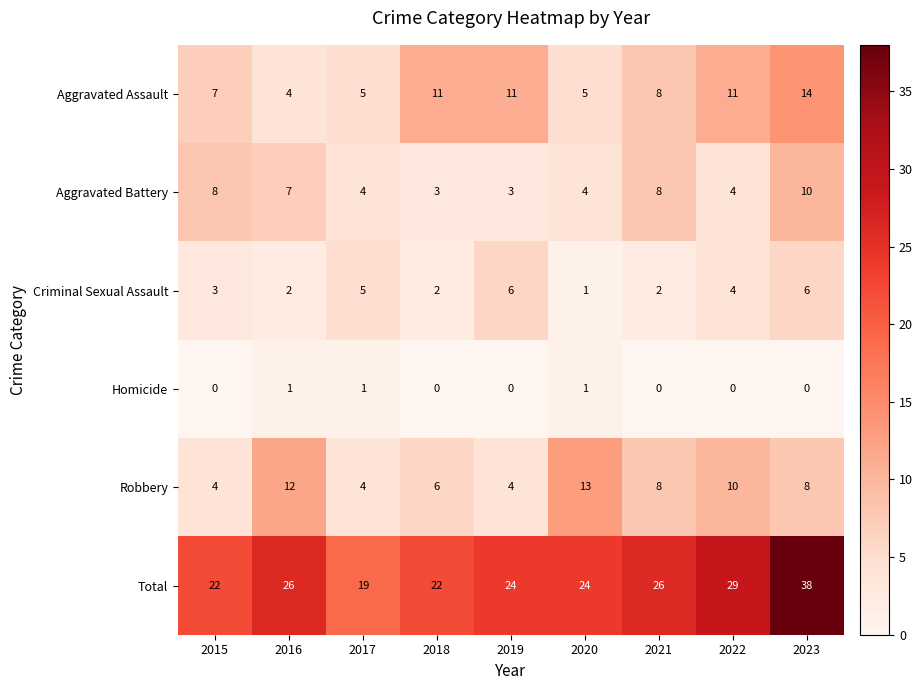

At which category does the chart reach its peak across all series?

2023